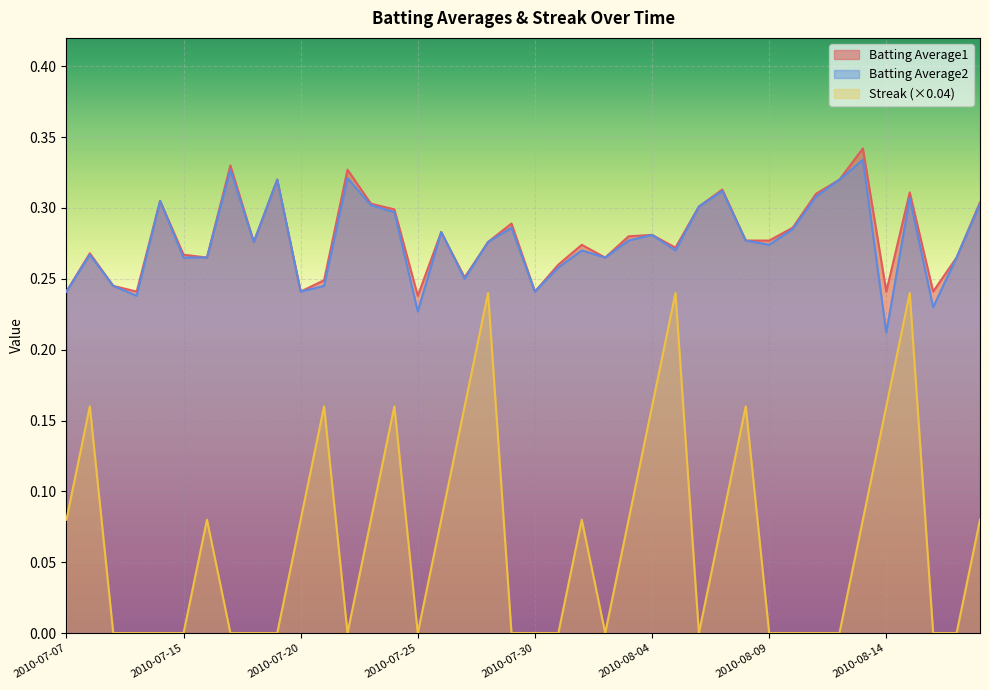

How many interior local valleys does the Batting Average2 series have?

11